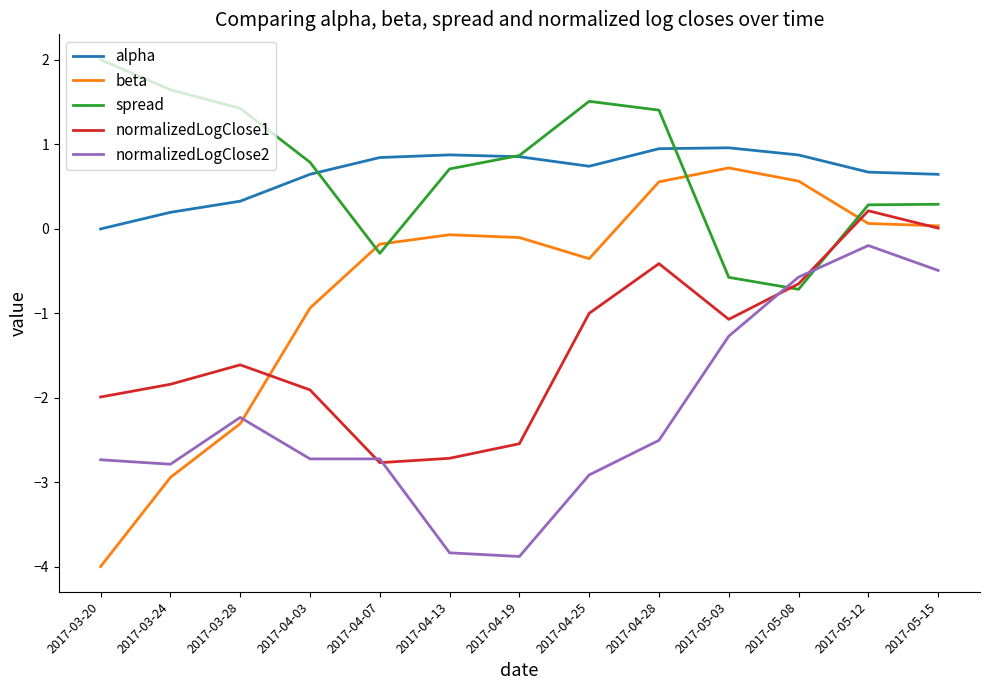

Is the value of alpha at 2017-05-03 greater than the value of spread at 2017-03-20?

No